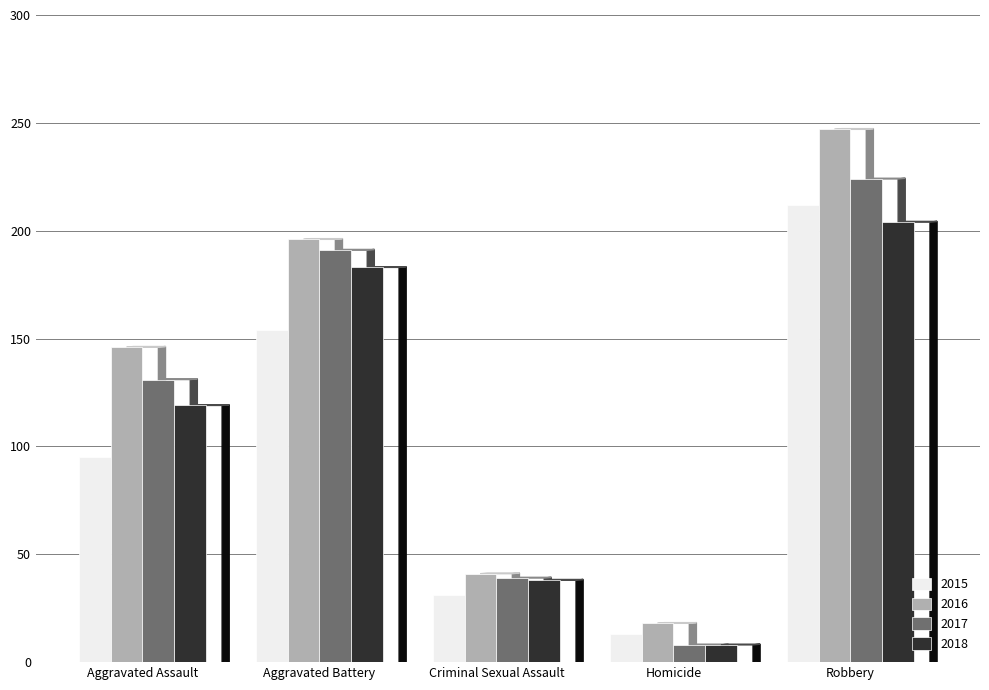

What are all the series names shown in the legend?

2015, 2016, 2017, 2018